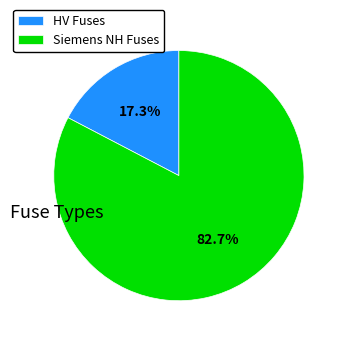

Between Siemens NH Fuses and HV Fuses, which is larger?

Siemens NH Fuses